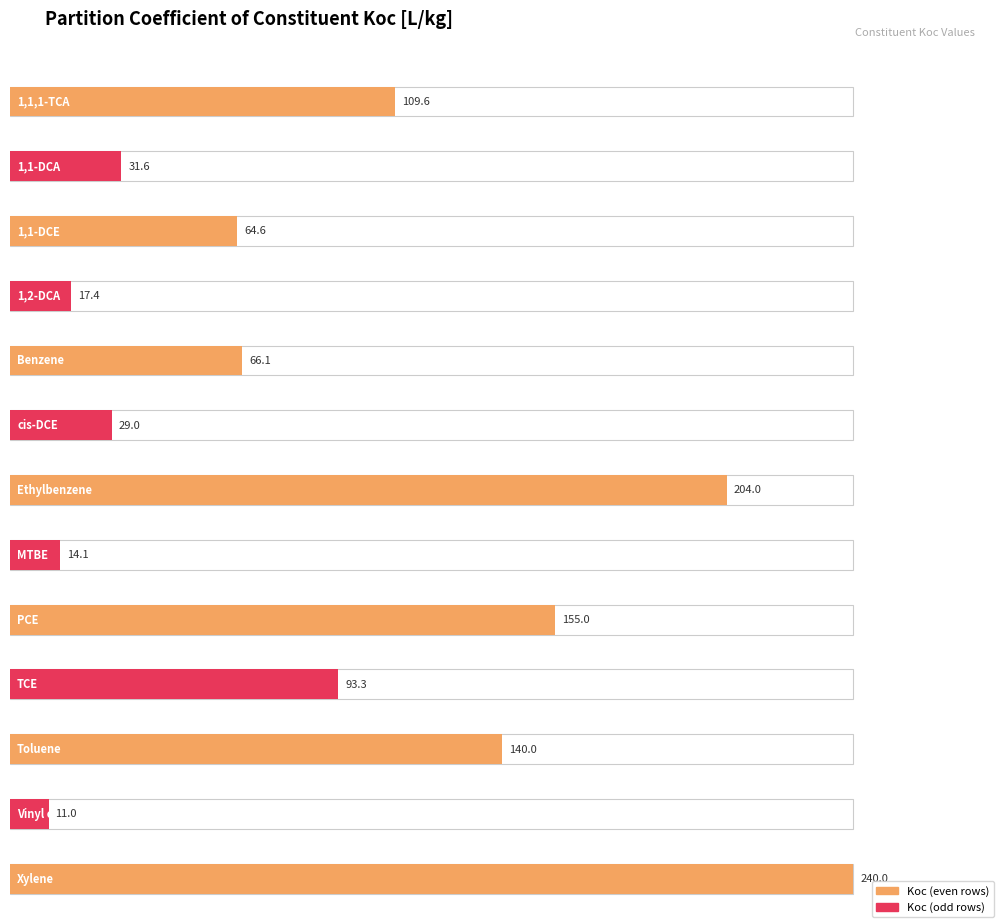

Reading left to right, extract all data points from this chart.

109.6	31.6	64.6	17.4	66.1	29.0	204.0	14.1	155.0	93.3	140.0	11.0	240.0